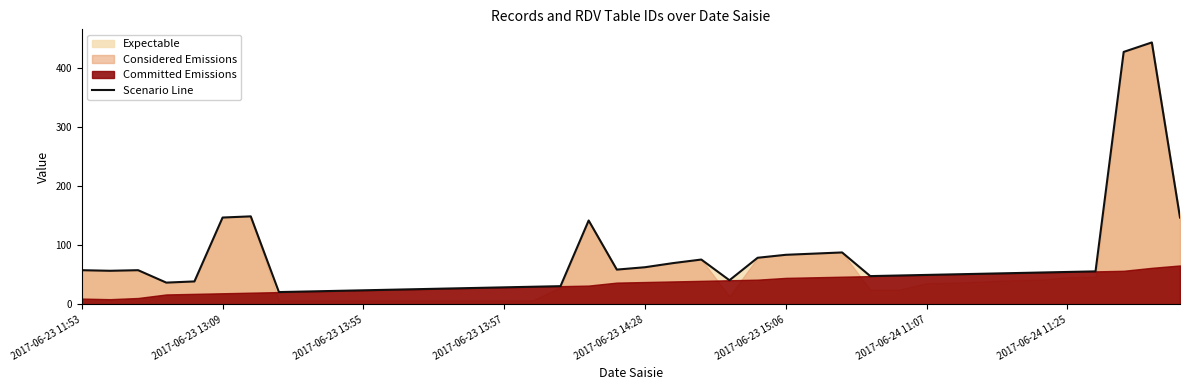

How many data points are above 54?

19